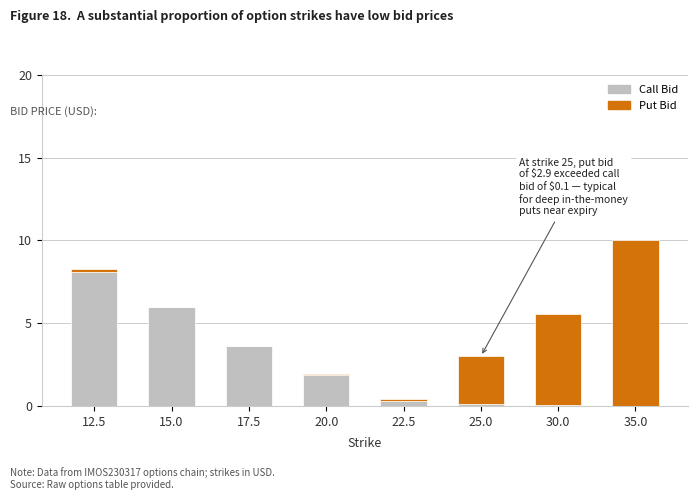

How many series are shown in this chart?

2